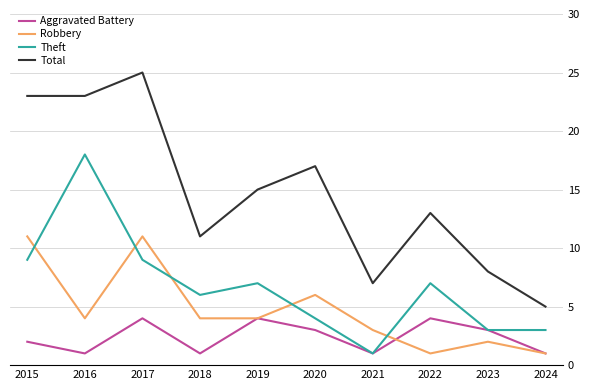

At which label is Robbery closest to 6?

2020